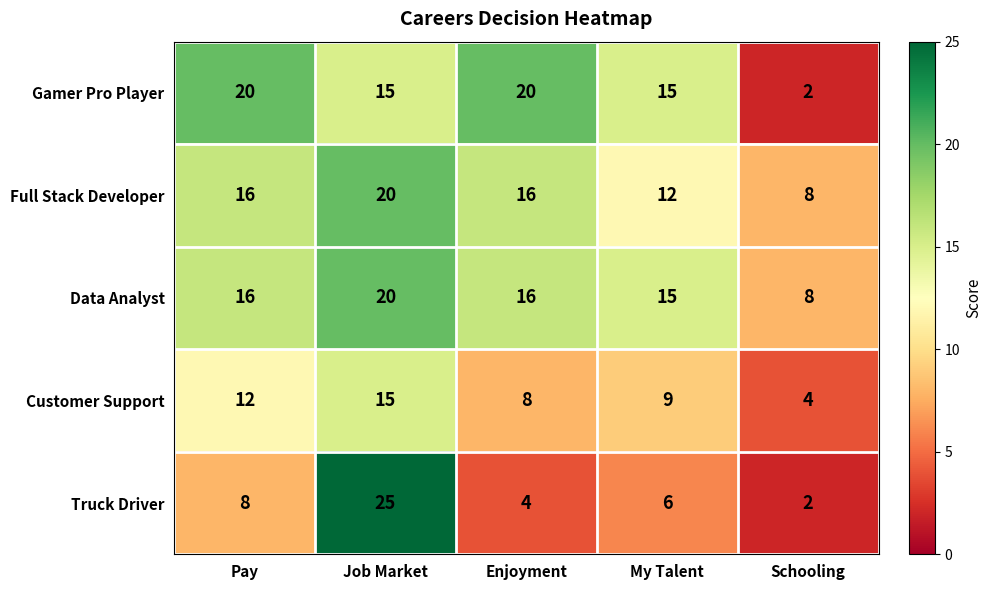

At which category does the chart reach its peak across all series?

Job Market